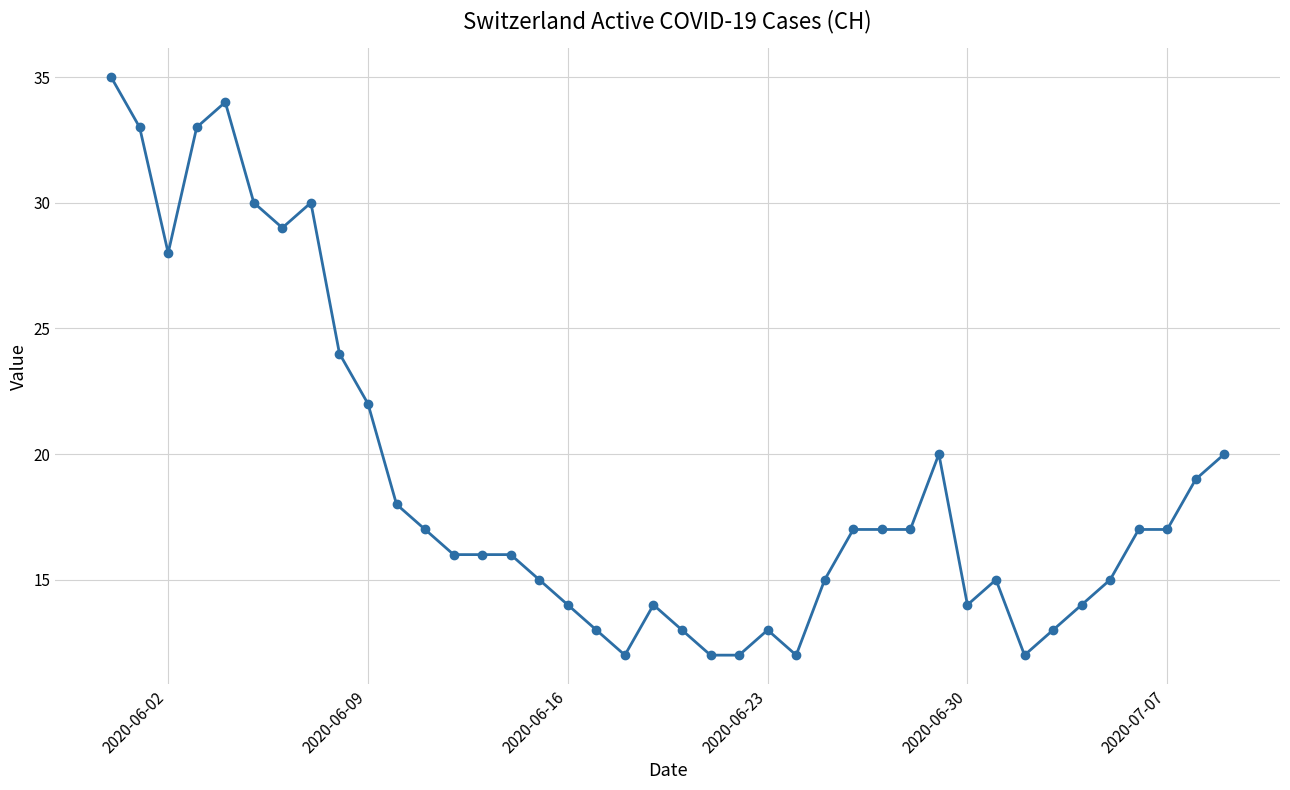

How many categories are shown in the chart?

40